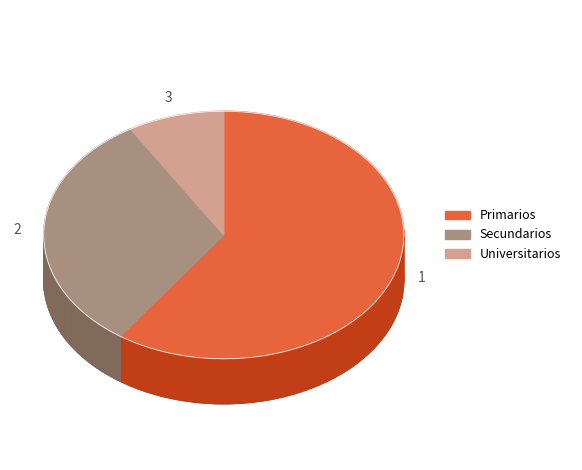

What percentage is the Universitarios slice, to the nearest percent?

9%